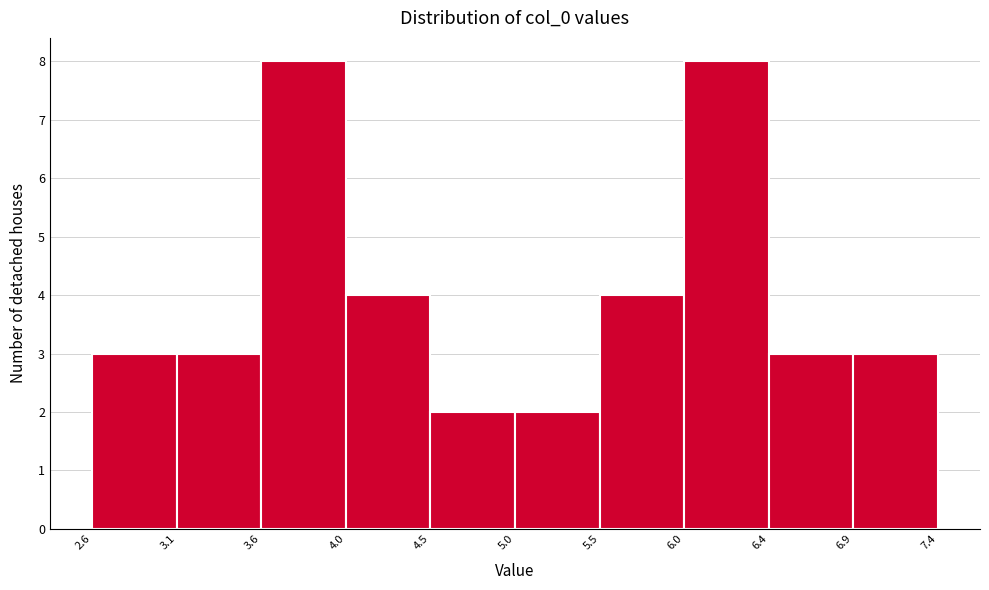

Reading left to right, list every bar in this chart as the range it spans on the x-axis followed by its height. The values are not printed on the chart, so give them approximately, as read against the axis.

2.6 to 3.1: 3
3.1 to 3.6: 3
3.6 to 4.0: 8
4.0 to 4.5: 4
4.5 to 5.0: 2
5.0 to 5.5: 2
5.5 to 6.0: 4
6.0 to 6.4: 8
6.4 to 6.9: 3
6.9 to 7.4: 3